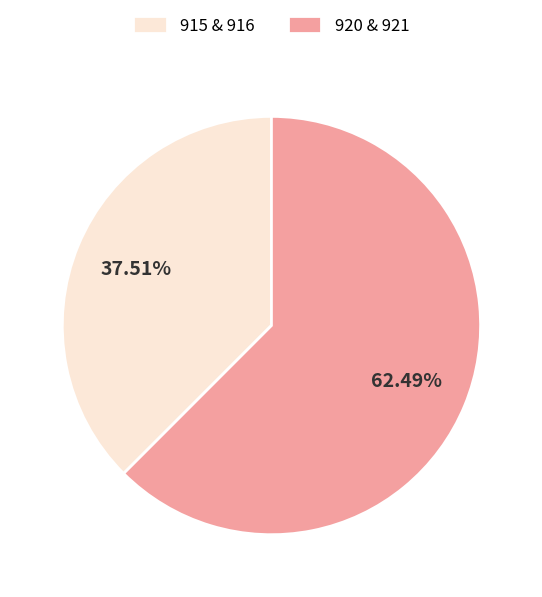

Between 915 & 916 and 920 & 921, which is larger?

920 & 921